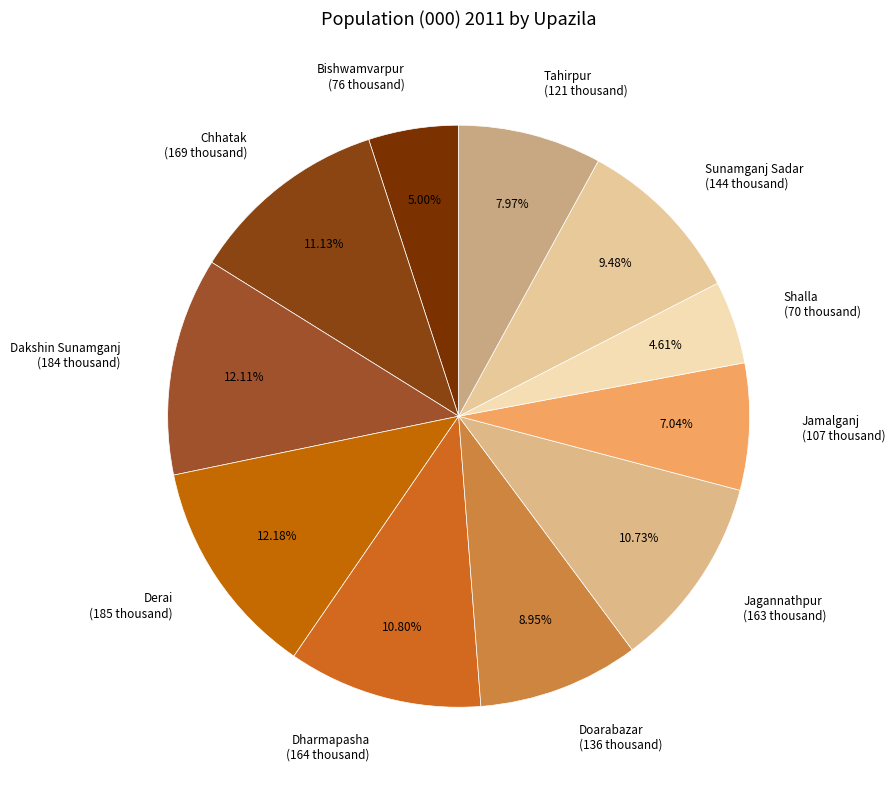

Does Tahirpur account for over 50% of the chart?

No